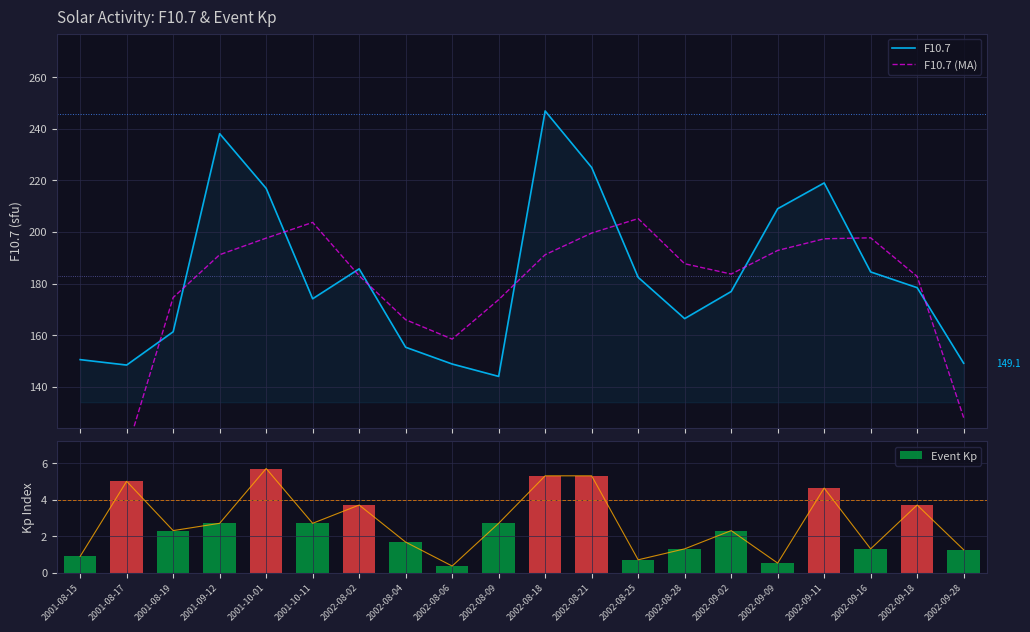

What is the label of the 19th bar from the right?

2001-08-17